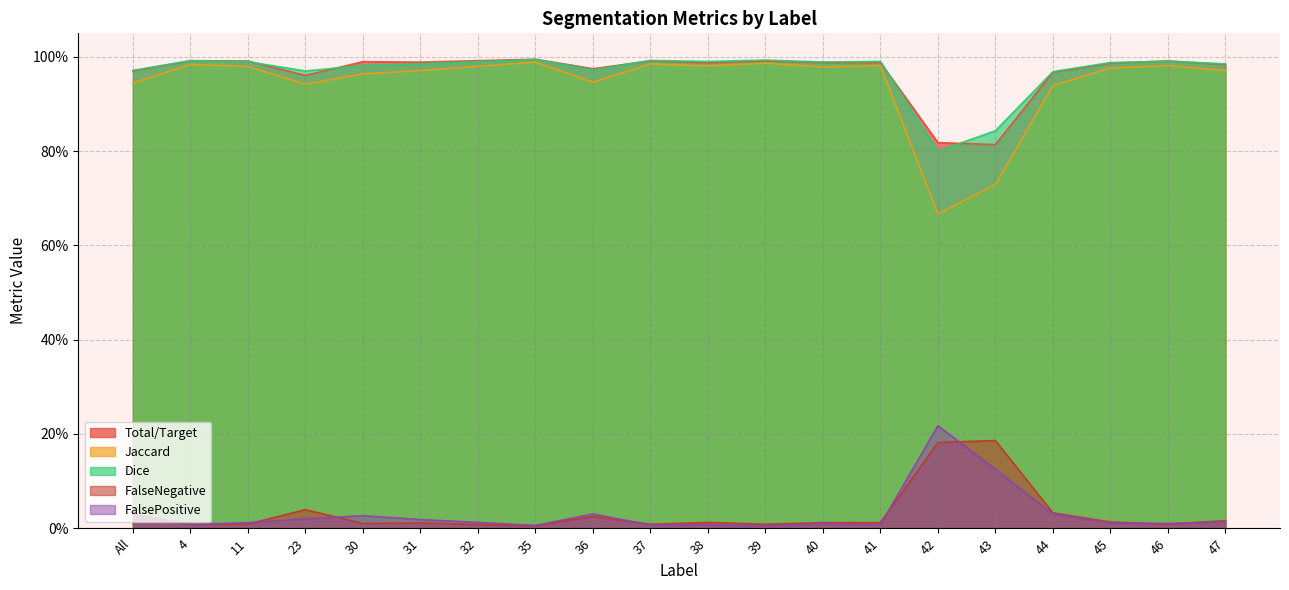

At 44, list the series in order from largest to smallest.

Dice, Total/Target, Jaccard, FalseNegative, FalsePositive